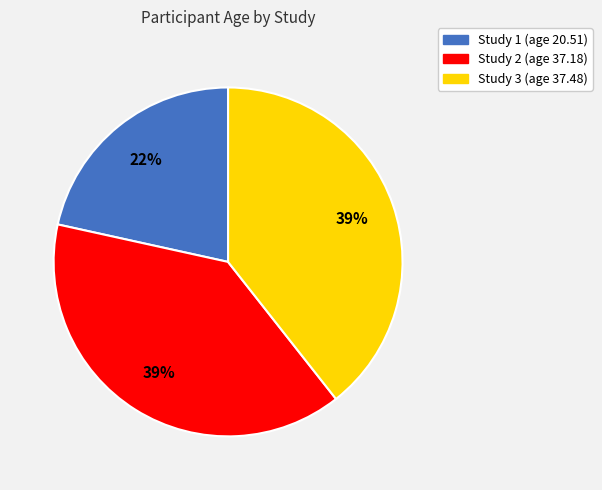

True or false: Study 3 (age 37.48) accounts for 52% of the total.

False